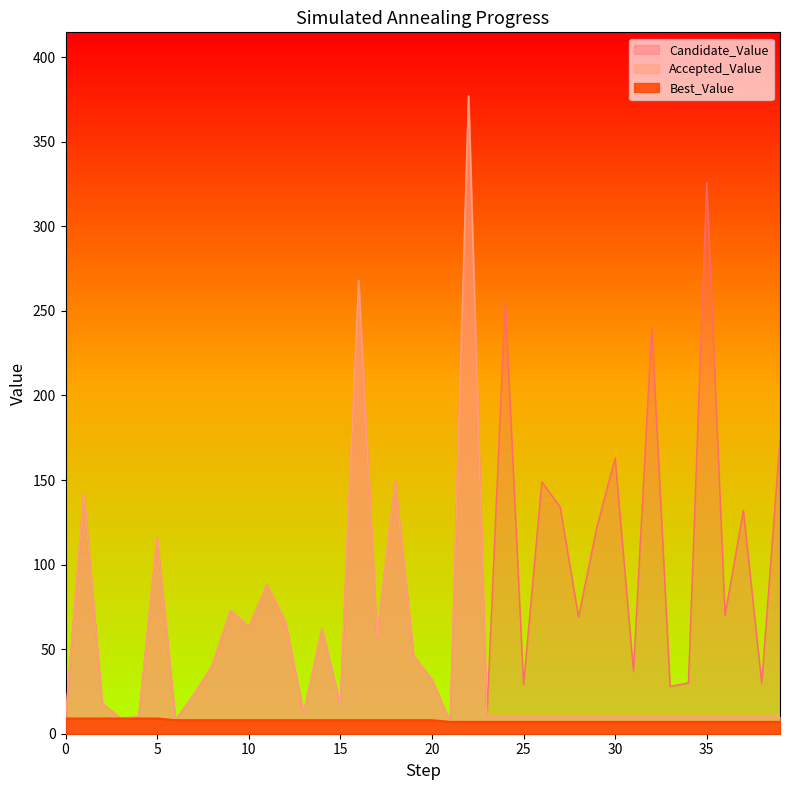

The value of Accepted_Value at 4 is 10. True or false?

True